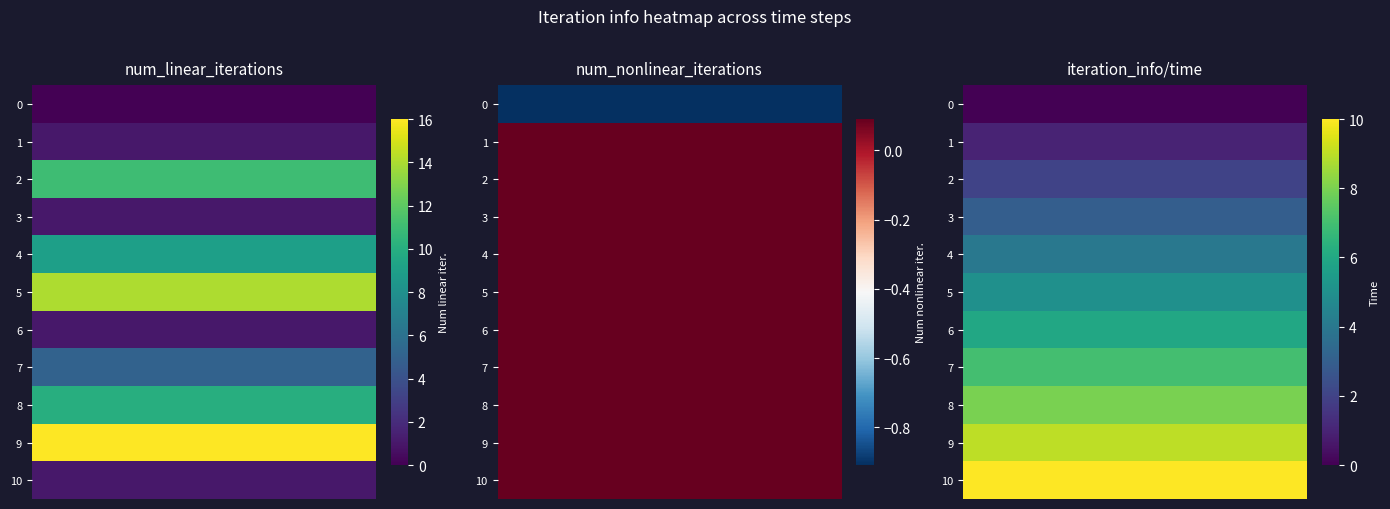

Which series has the largest total across all categories?

10